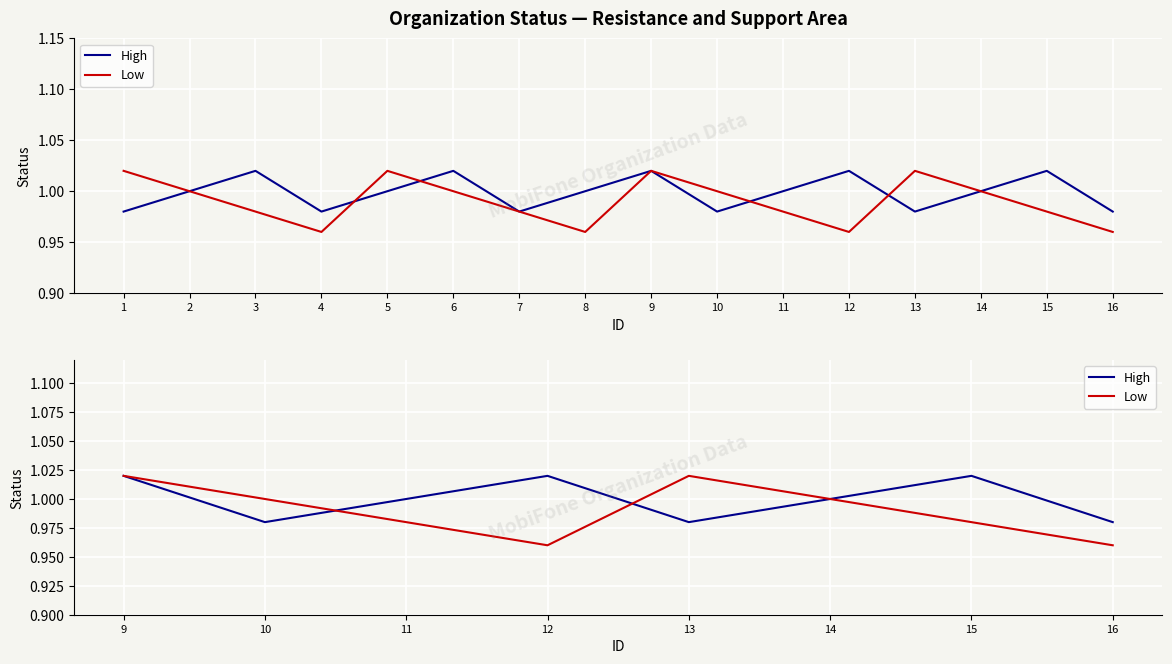

Which category has the lowest value across all series?

12